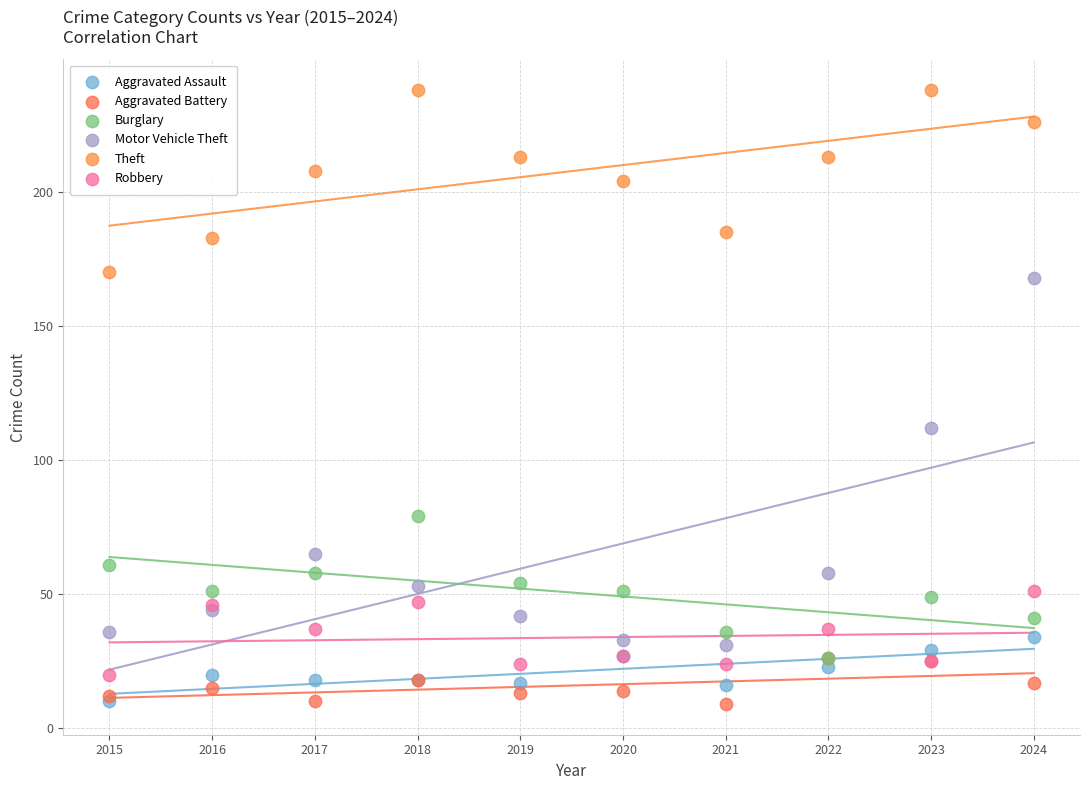

Across all series, what Y value is closest to 123?

112